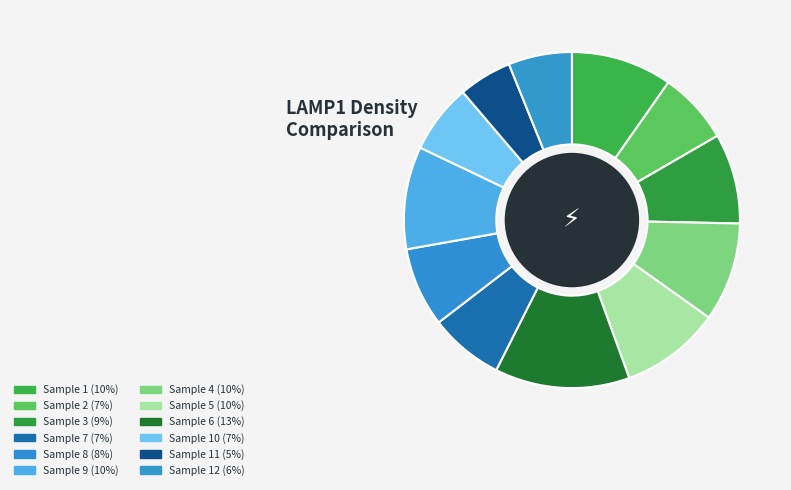

How many slices are in this pie chart?

12